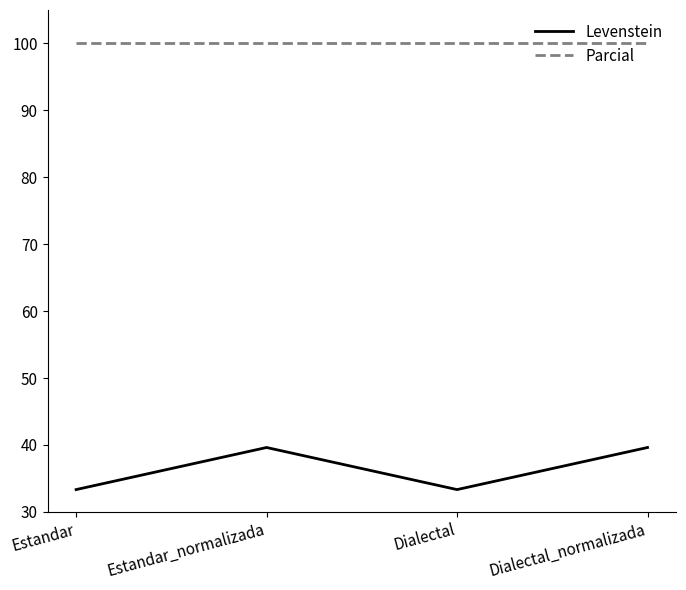

Is it true that Parcial equals 100.0 at Dialectal_normalizada?

True